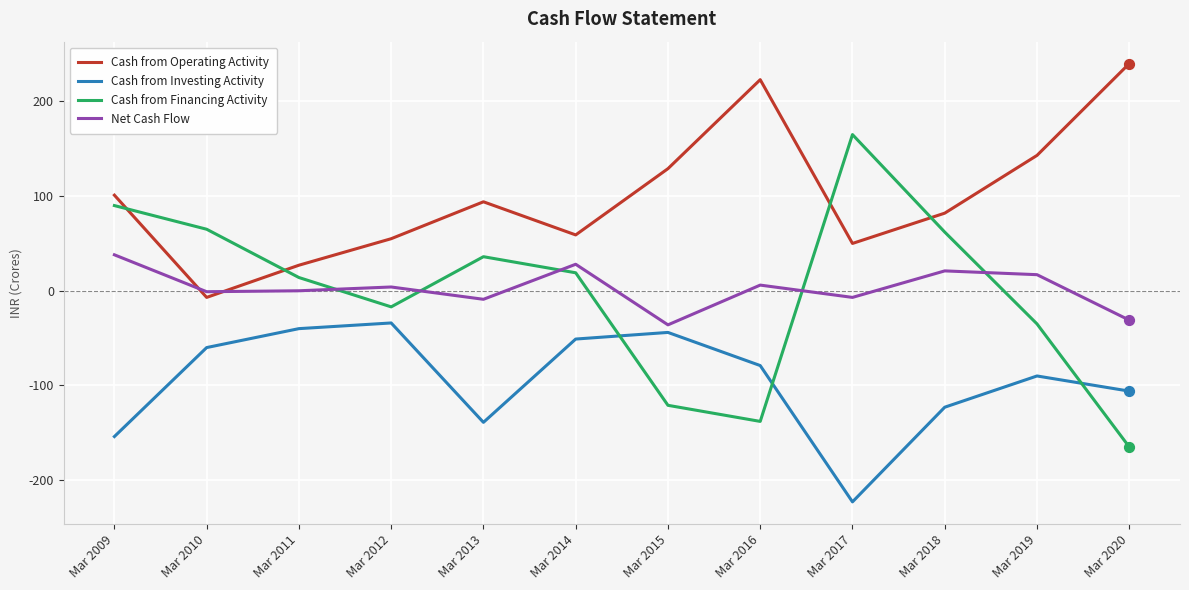

What is the total value across all series at Mar 2015?

-72